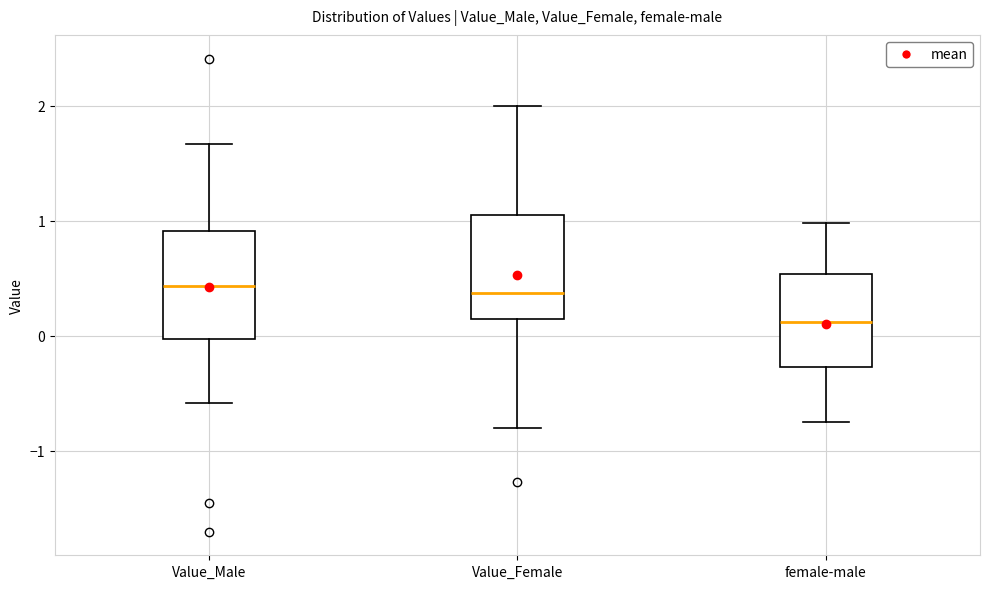

Where does the median line of the box for Value_Male sit on the y-axis? The values are not printed on the chart, so give them approximately, as read against the axis.

0.4